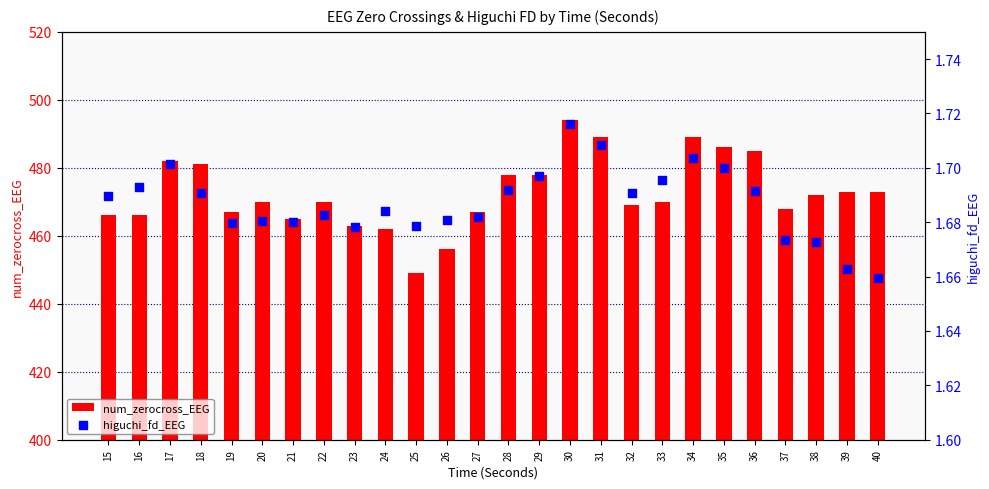

What are all the series names shown in the legend?

num_zerocross_EEG, higuchi_fd_EEG